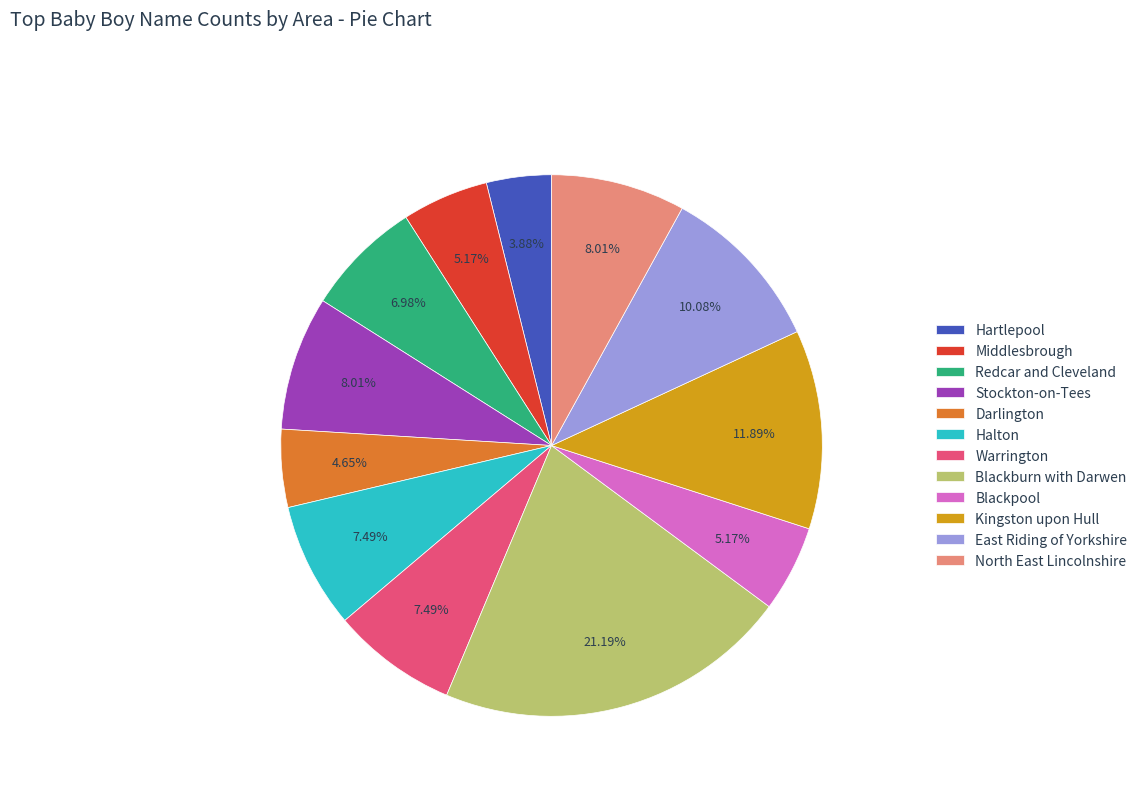

Which category has the smallest portion of the pie?

Hartlepool